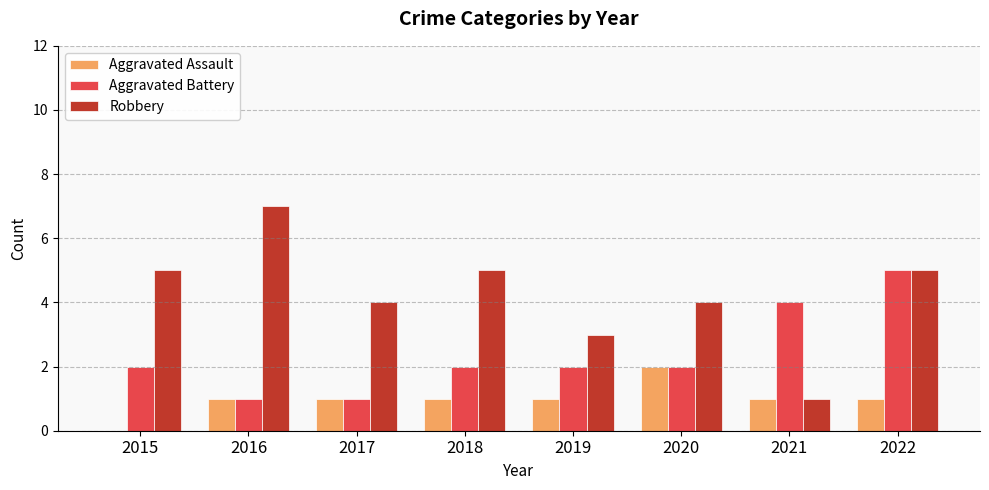

Is it true that Aggravated Battery equals 2 at 2018?

True